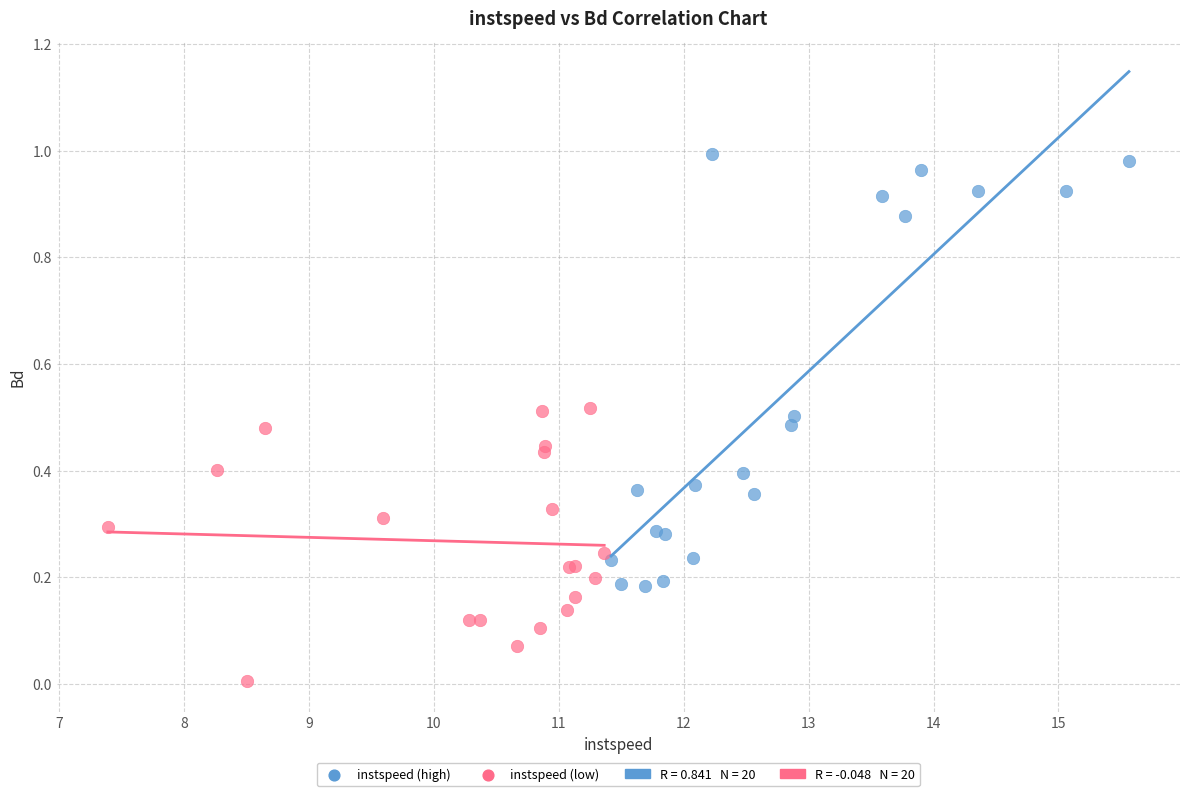

Which series has the largest Y range (max minus min)?

instspeed (high)